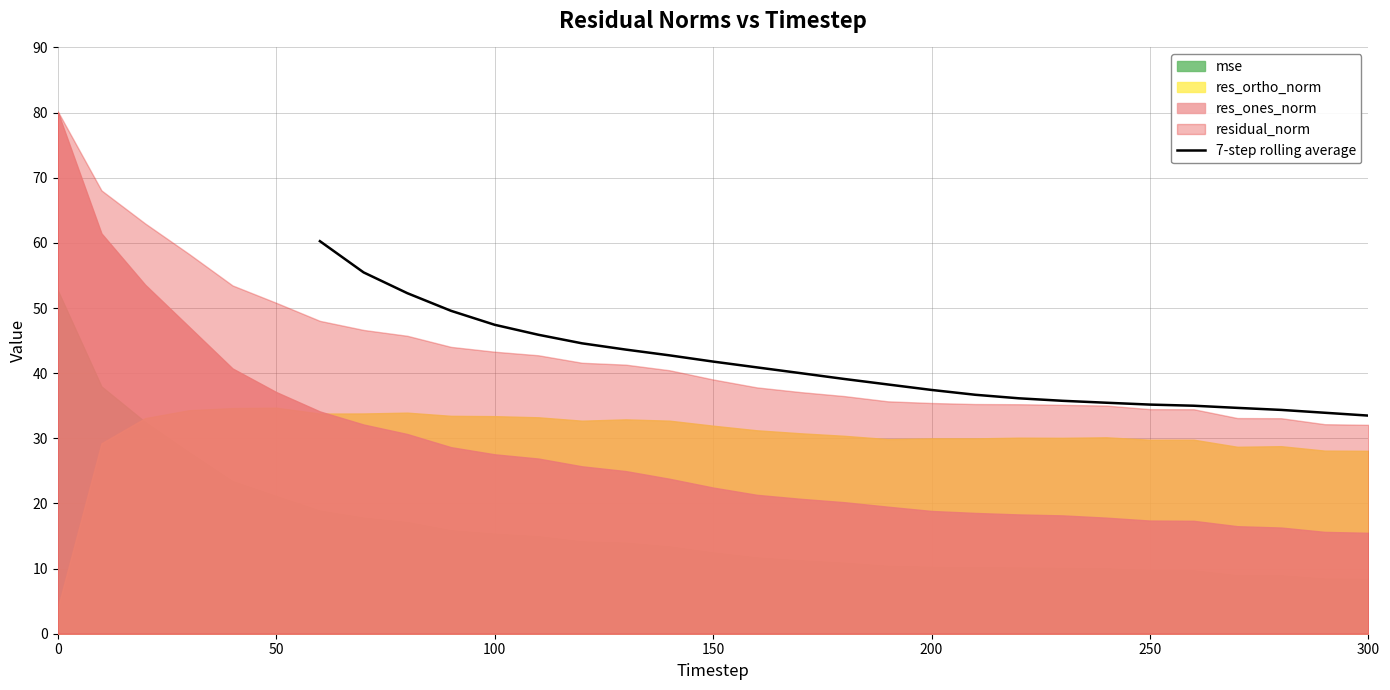

What is the minimum value for 7-step rolling average?

33.5